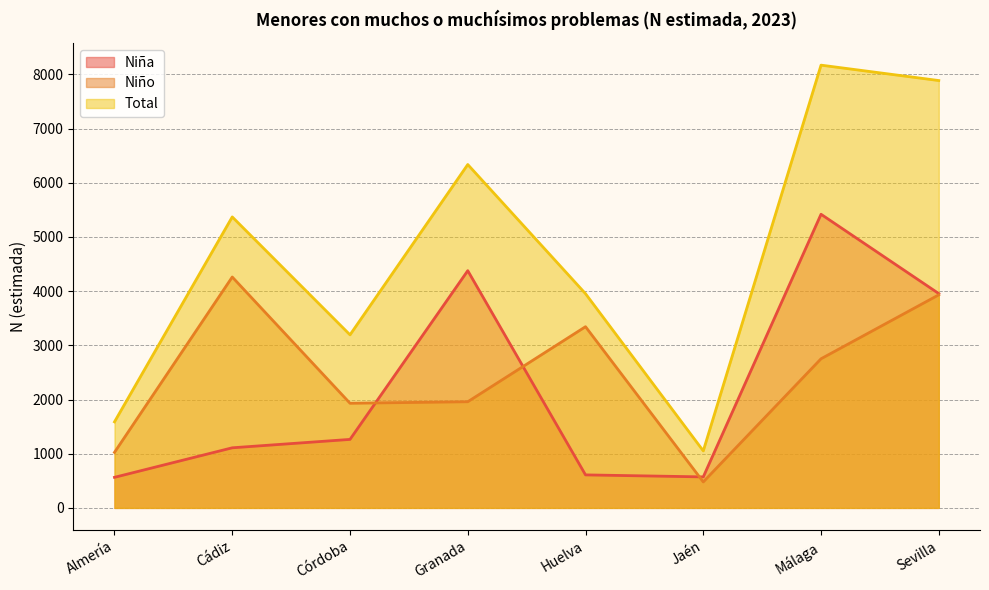

How many lines are shown in the chart?

3